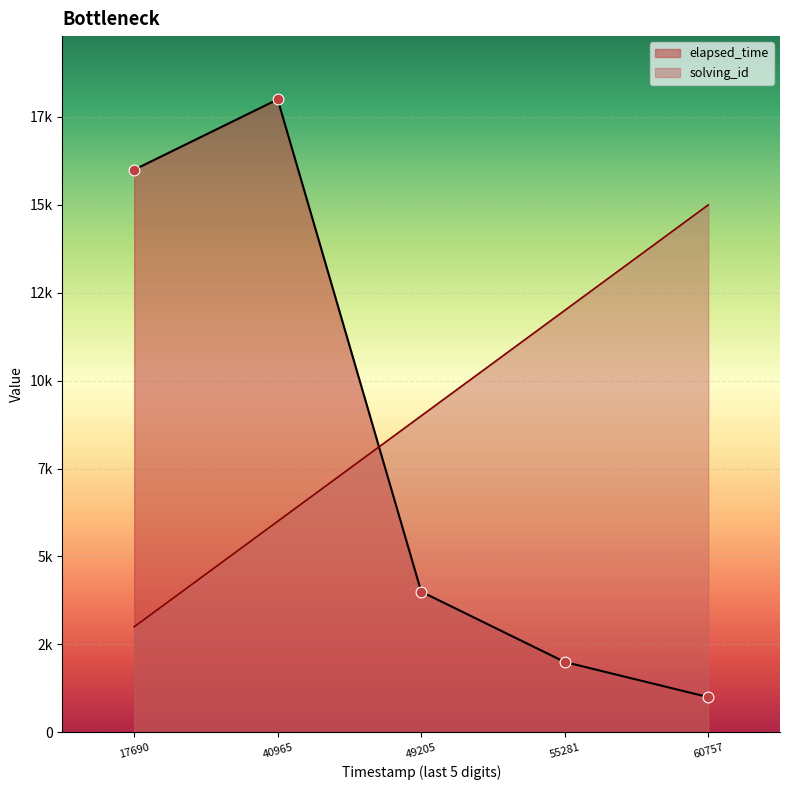

Which series has the largest total across all categories?

solving_id